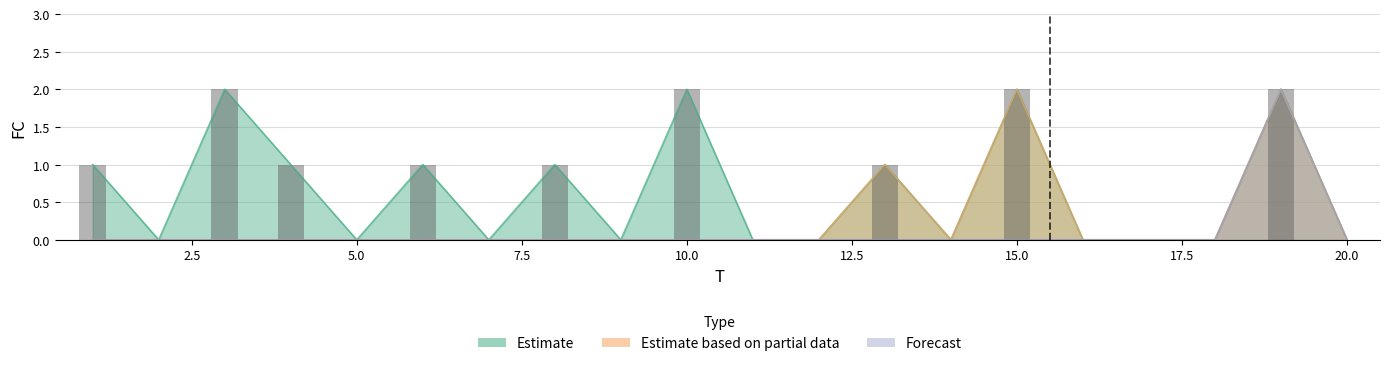

How many Estimate based on partial data values are between 0 and 1?

18